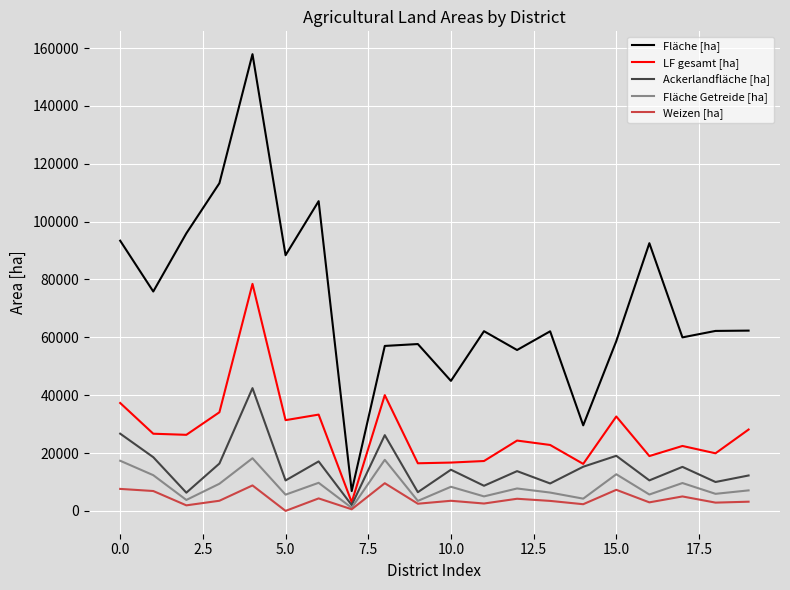

How many distinct data groups are displayed?

5